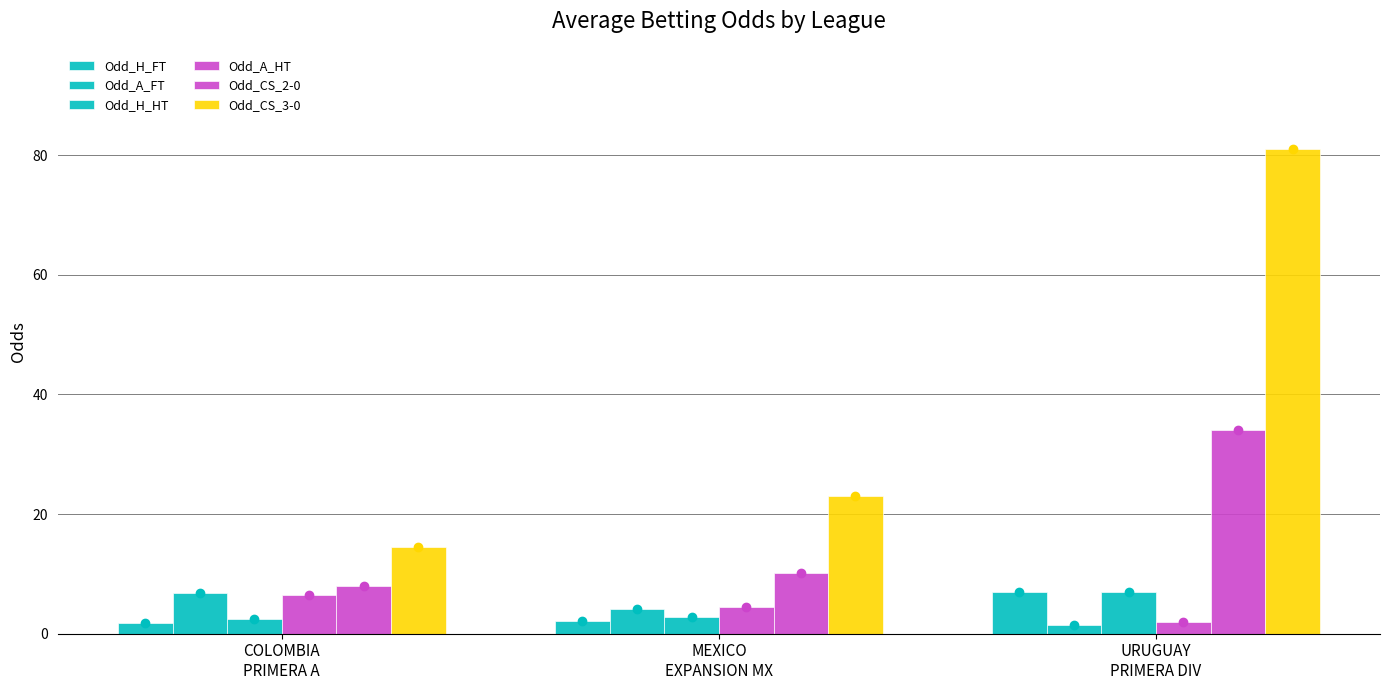

Which category has the lowest value in the Odd_H_FT series?

COLOMBIA
PRIMERA A